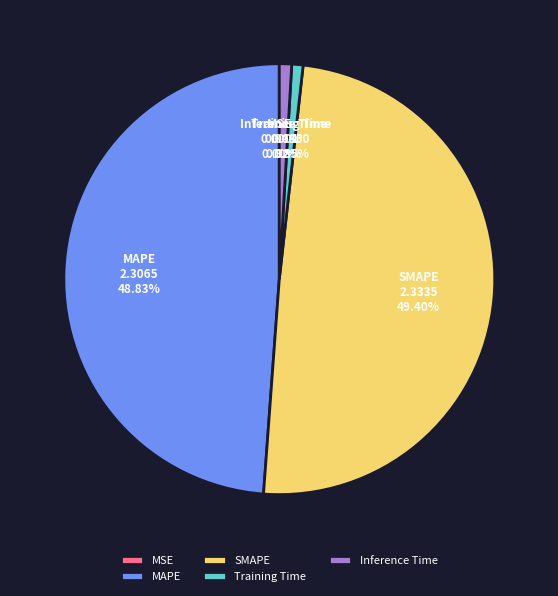

Does any single category account for the majority?

No